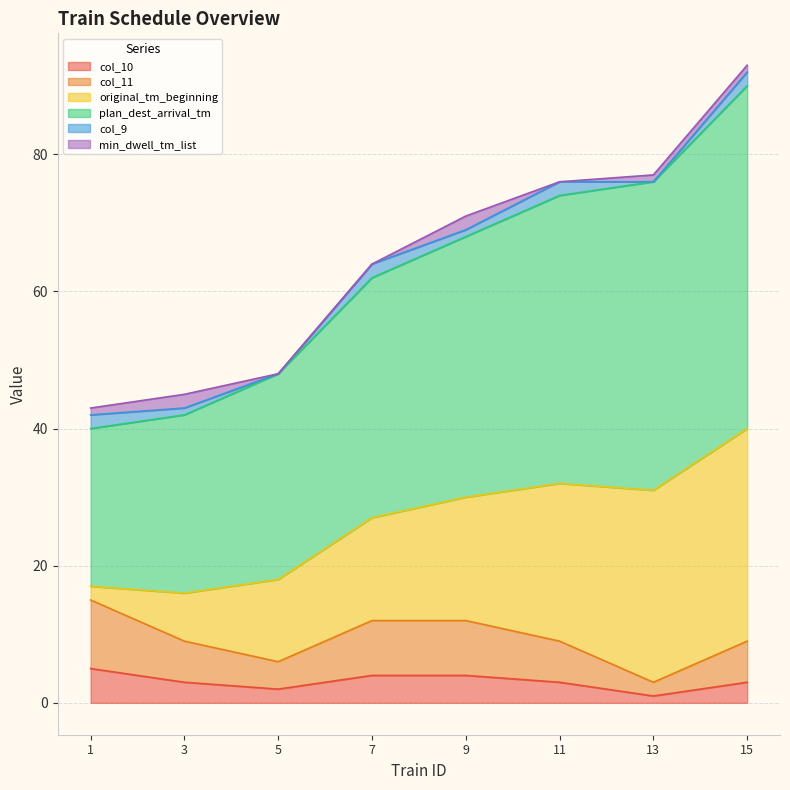

Where does the plan_dest_arrival_tm series first go above 68?

11